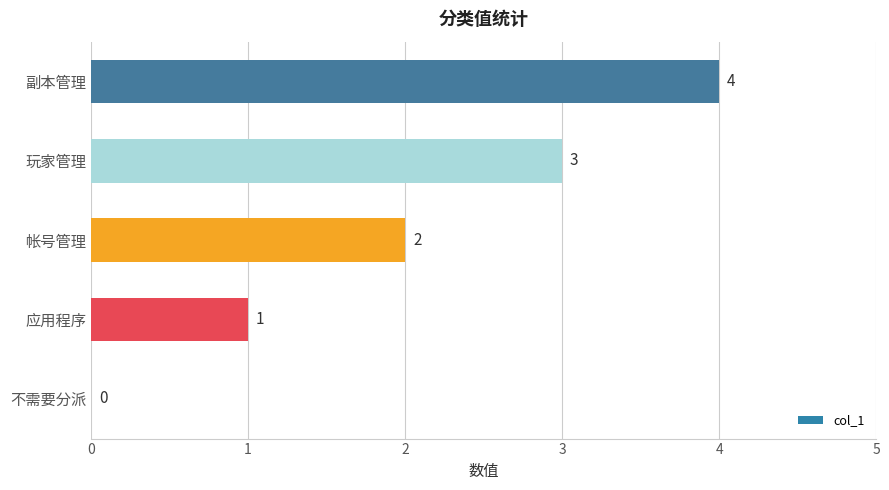

How many data points does each series have?

5